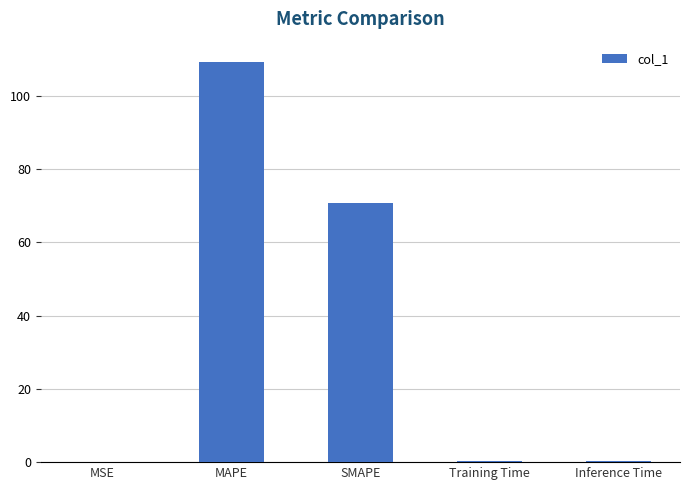

What value does the data have at Training Time?

0.2